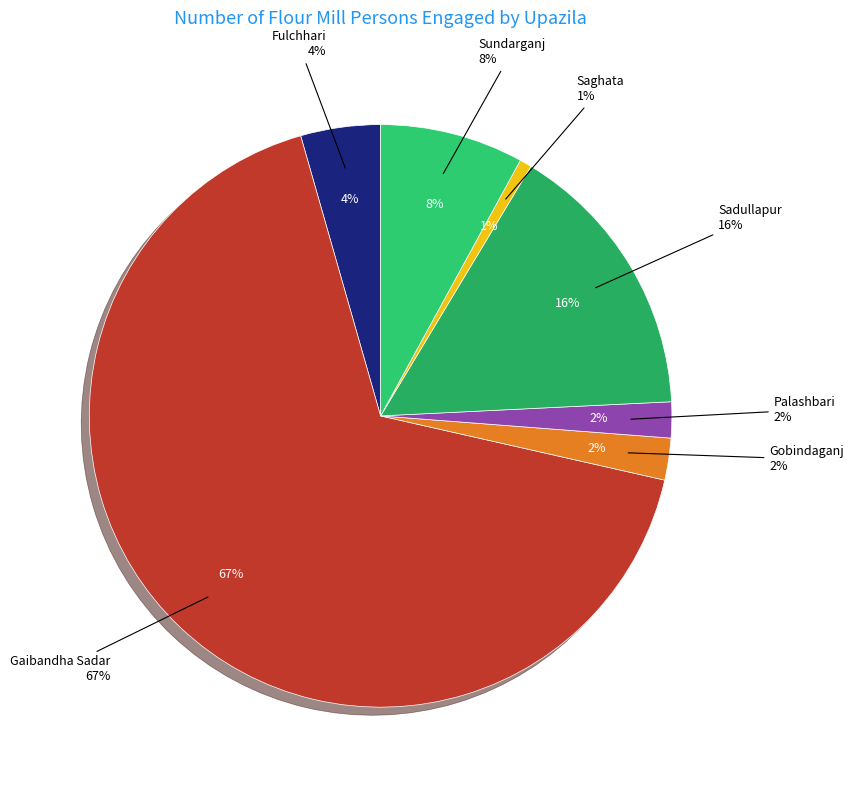

Which category has the biggest portion of the pie?

Gaibandha Sadar